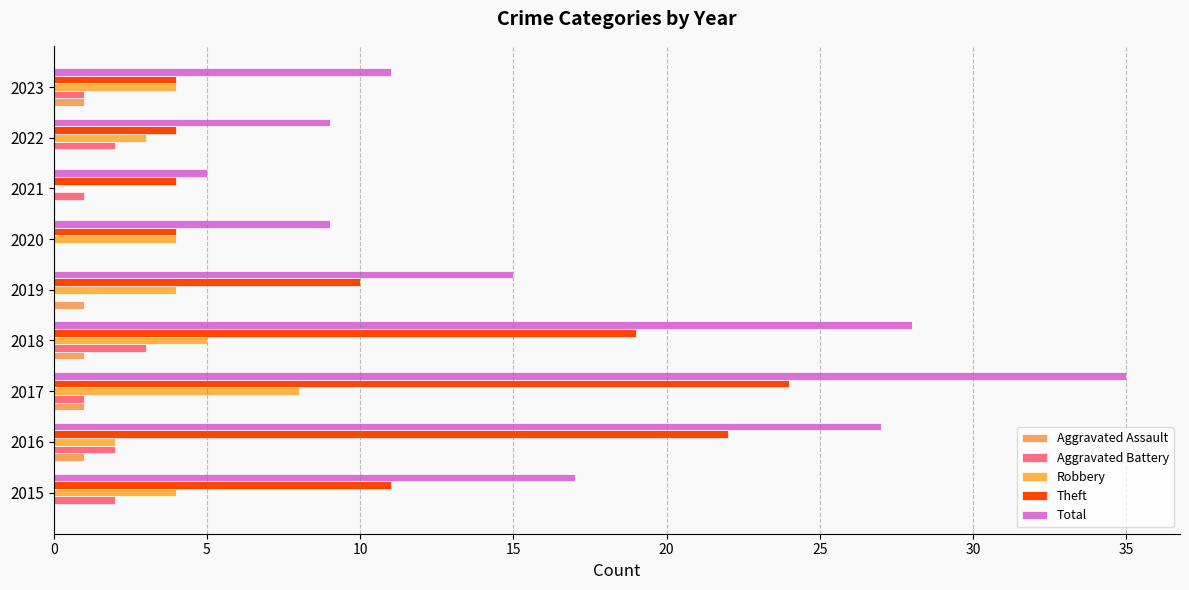

How many positive values does the Robbery series have?

8